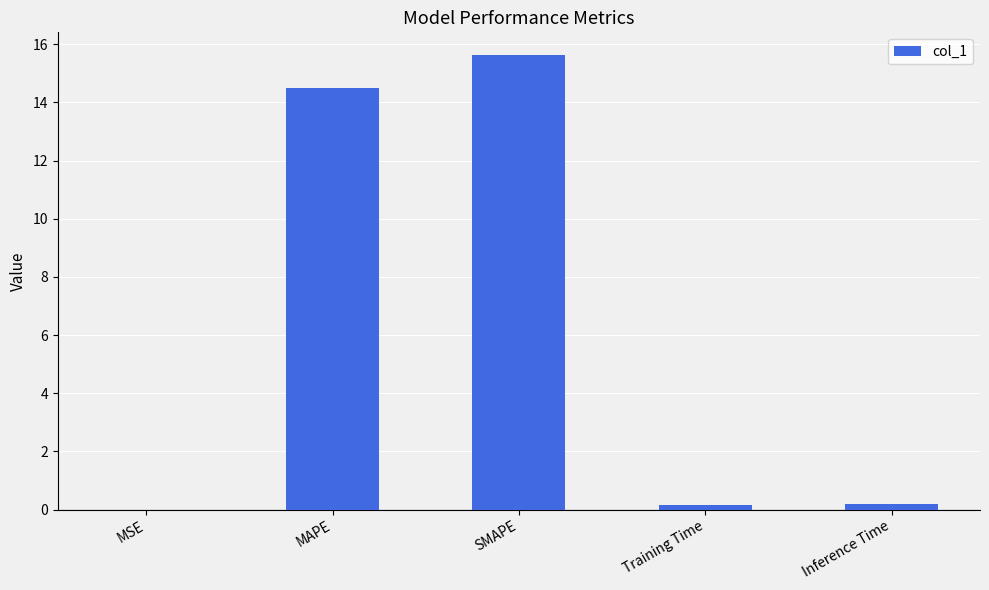

Are the bars horizontal?

No